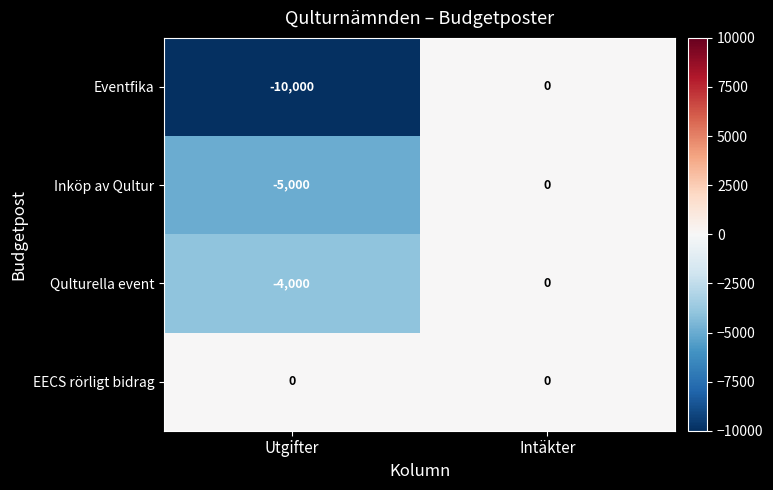

Reading left to right, what are all the values shown in this chart?

Eventfika: Utgifter=-10000	Intäkter=0
Inköp av Qultur: Utgifter=-5000	Intäkter=0
Qulturella event: Utgifter=-4000	Intäkter=0
EECS rörligt bidrag: Utgifter=0	Intäkter=0